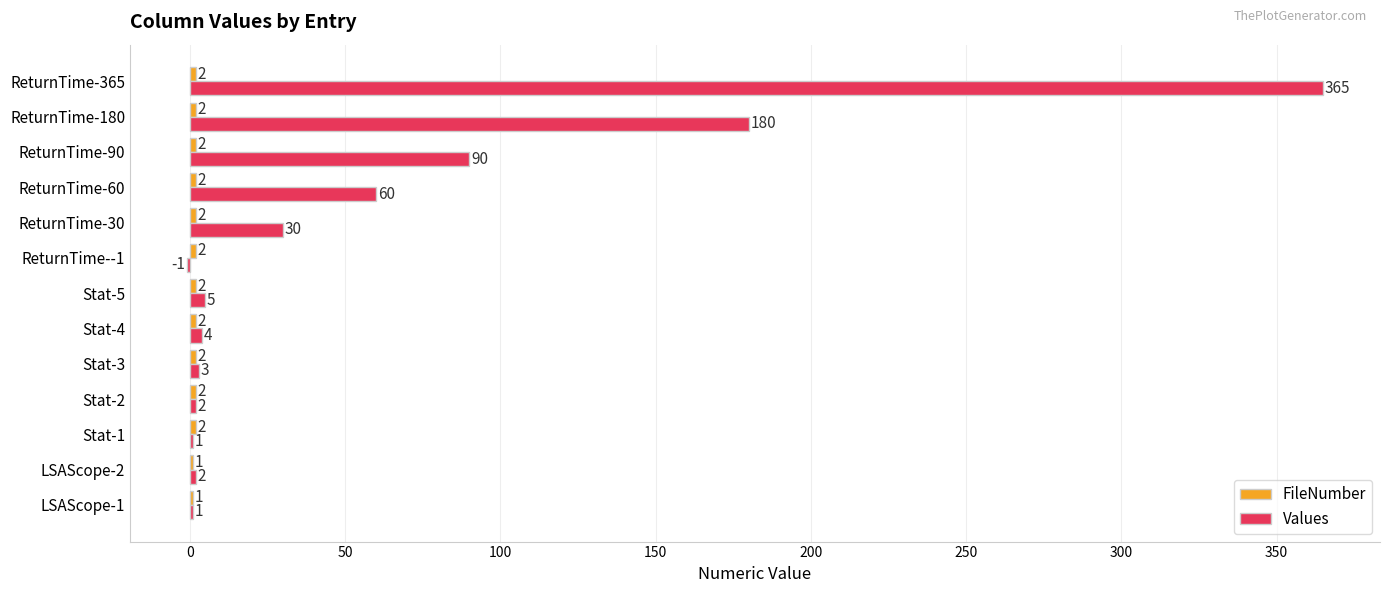

Which label corresponds to the largest value in the chart?

ReturnTime-365